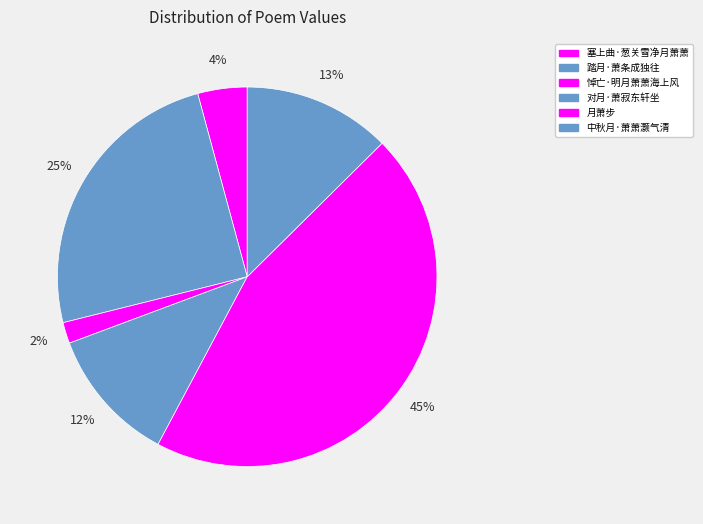

What is the ratio of the value at 悼亡·明月萧萧海上风 to the value at 对月·萧寂东轩坐?

0.2